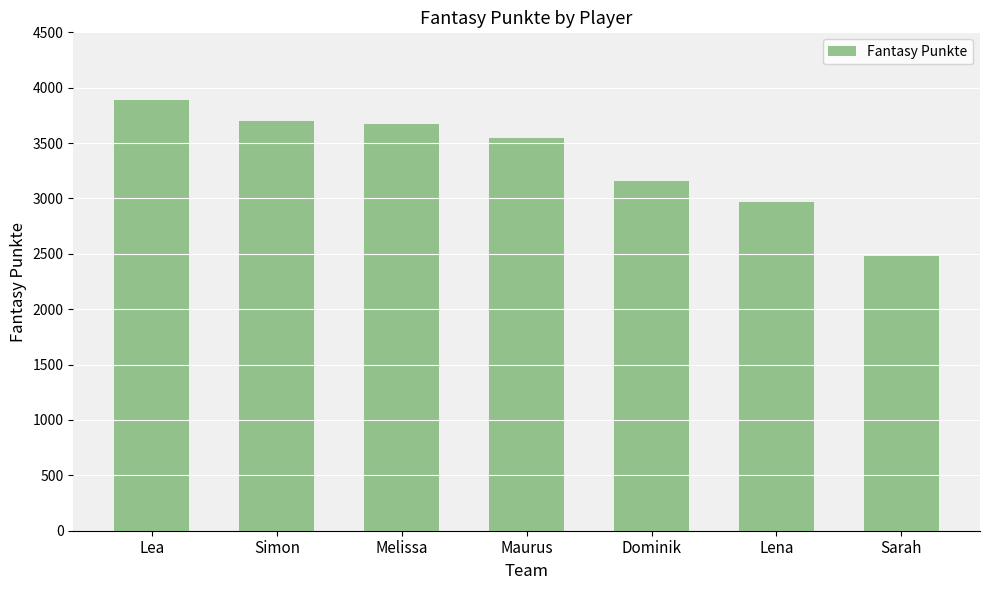

Which label corresponds to the largest value in the chart?

Lea